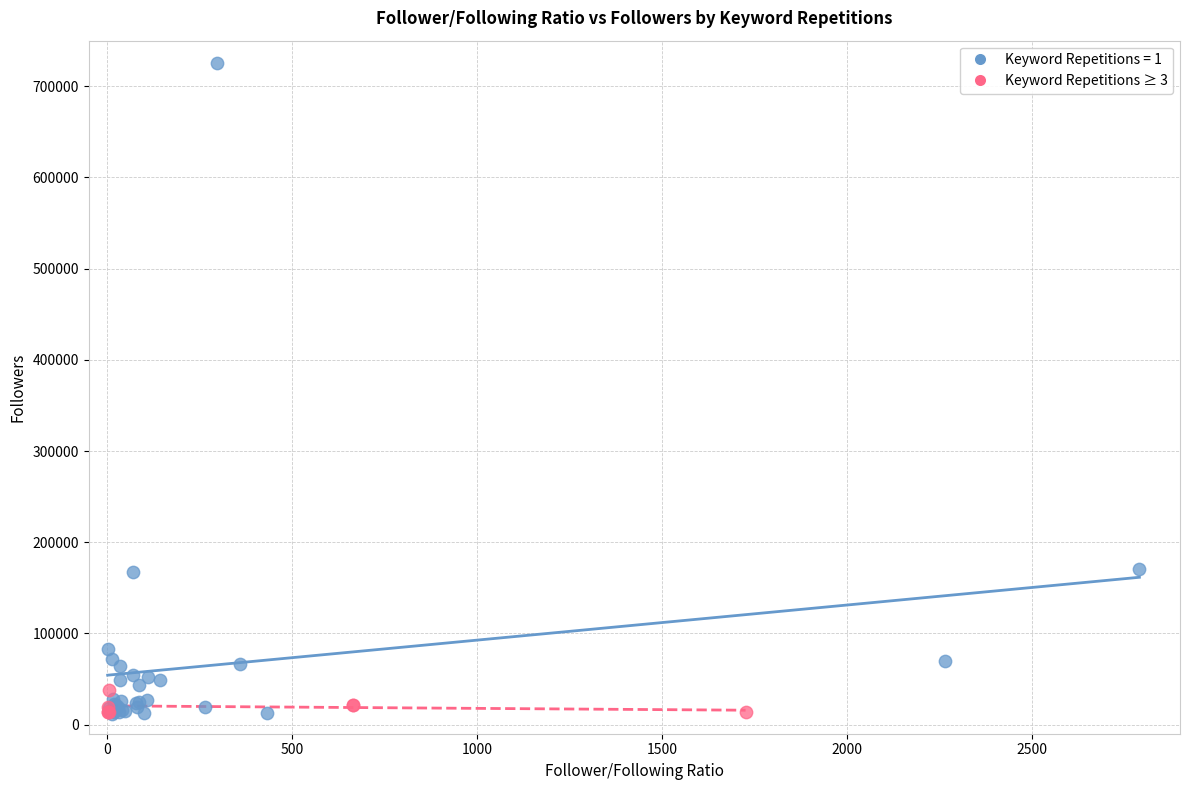

Which series has the largest Y range (max minus min)?

Keyword Repetitions = 1